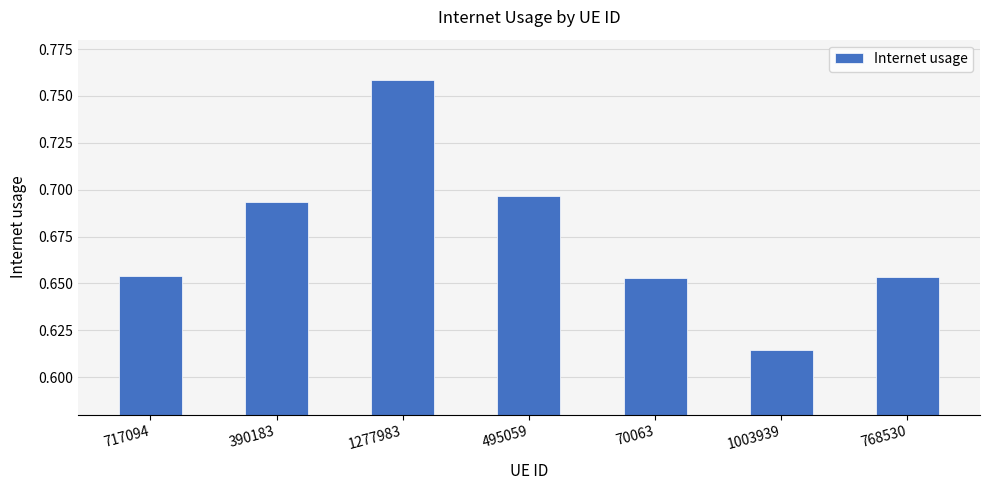

What is the label of the 6th bar from the right?

390183